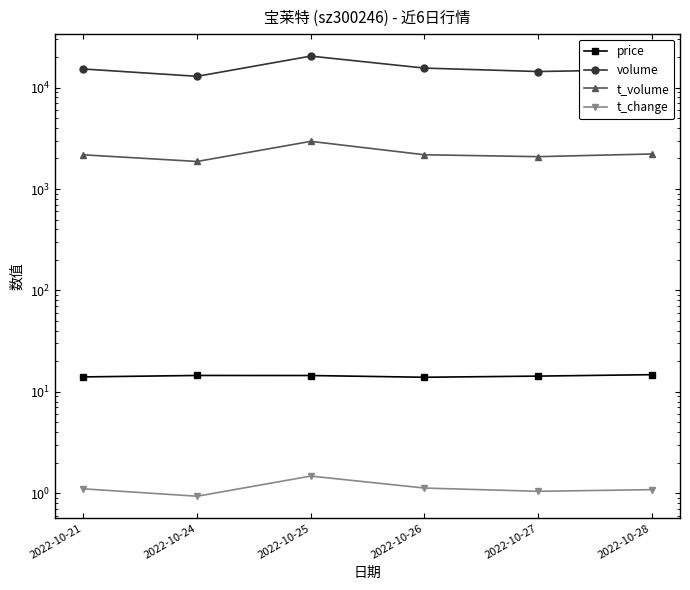

What is the sum of the t_change values at 2022-10-25 and 2022-10-26?

2.6